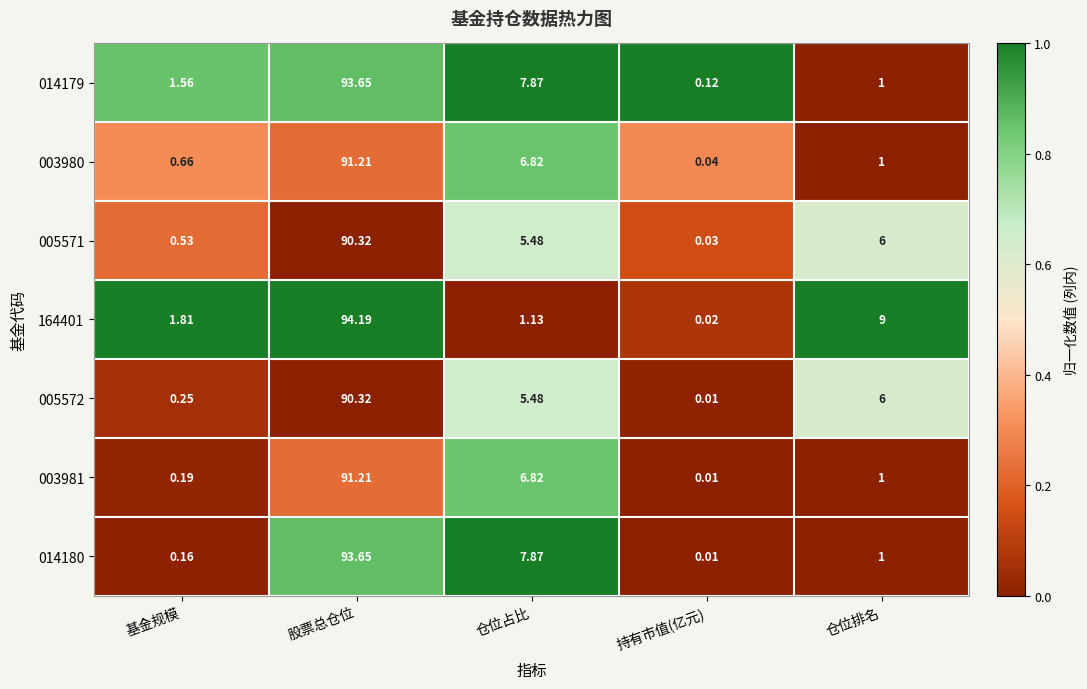

Where is 164401 nearest to the value 47?

仓位排名